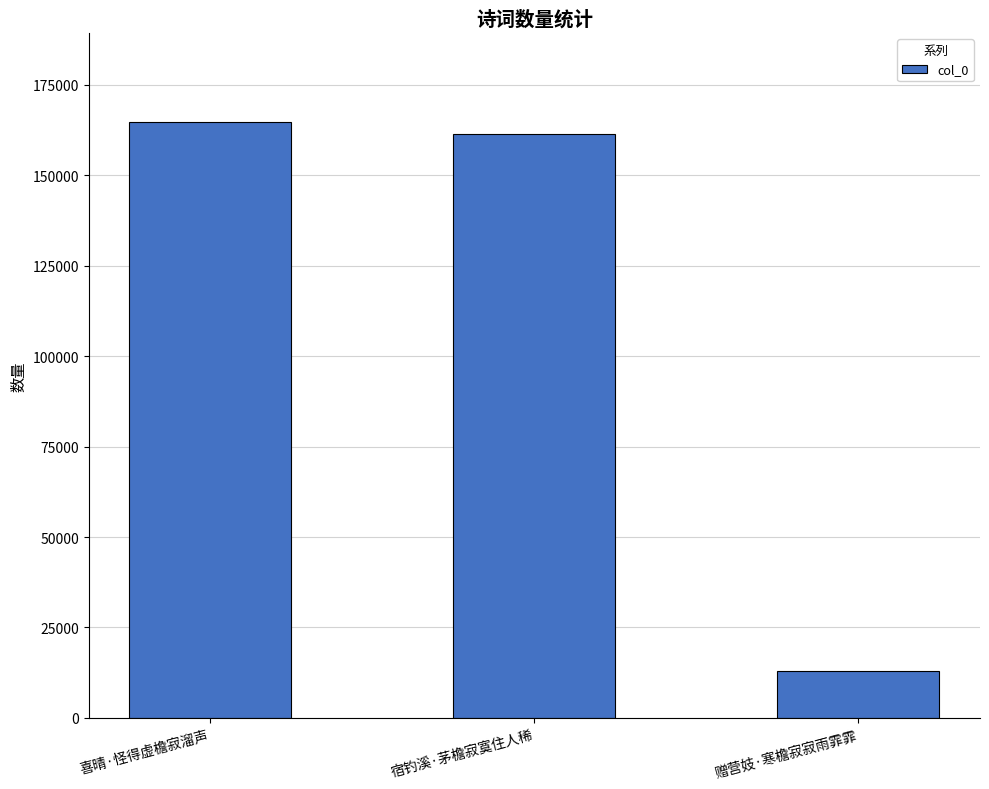

Reading right to left, extract all data points from this chart.

13077	161313	164721